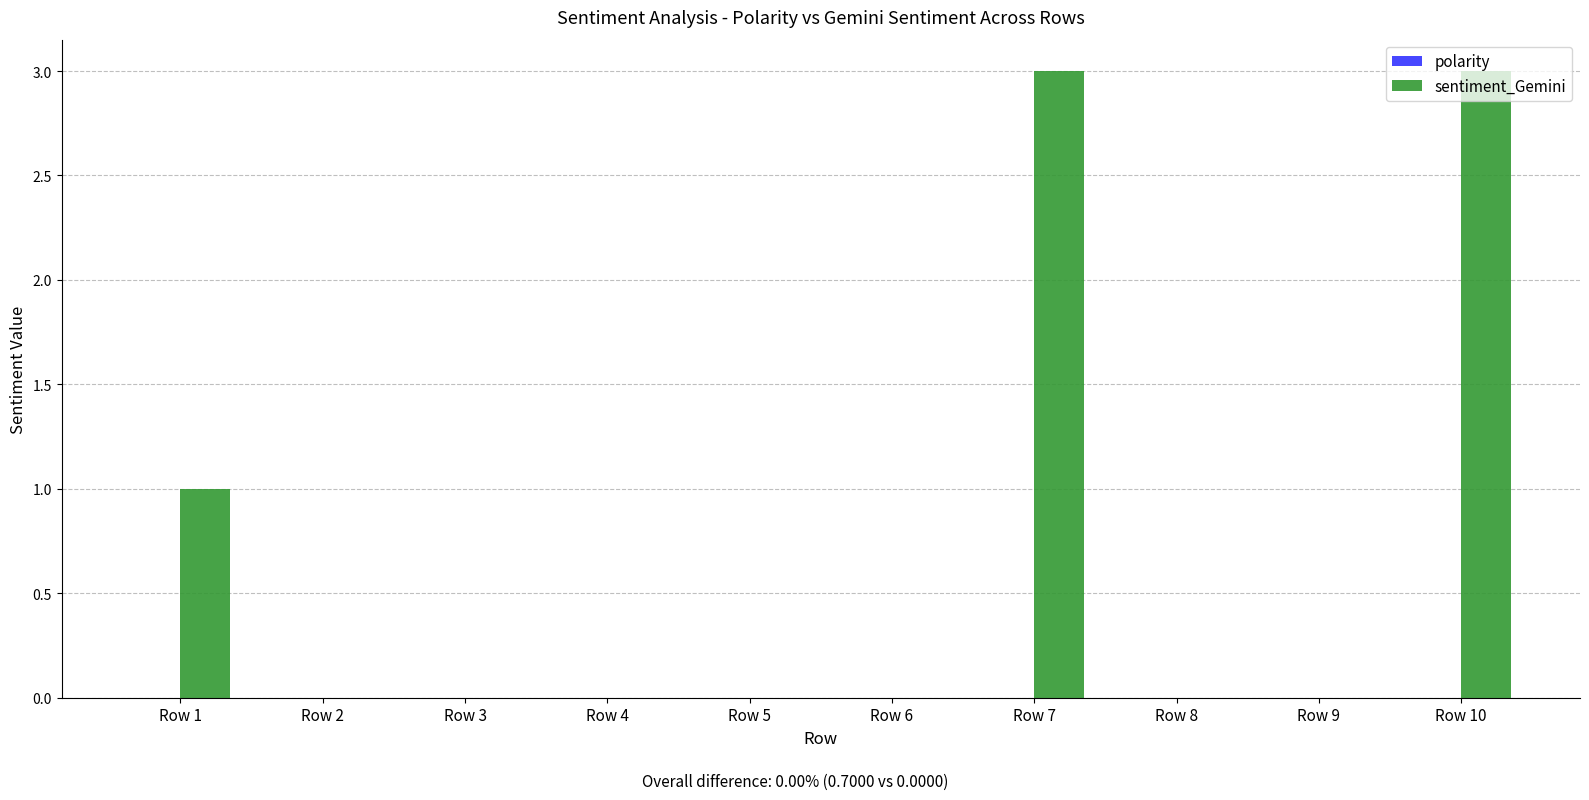

The chart shows a value of 0 at Row 4. True or false?

True